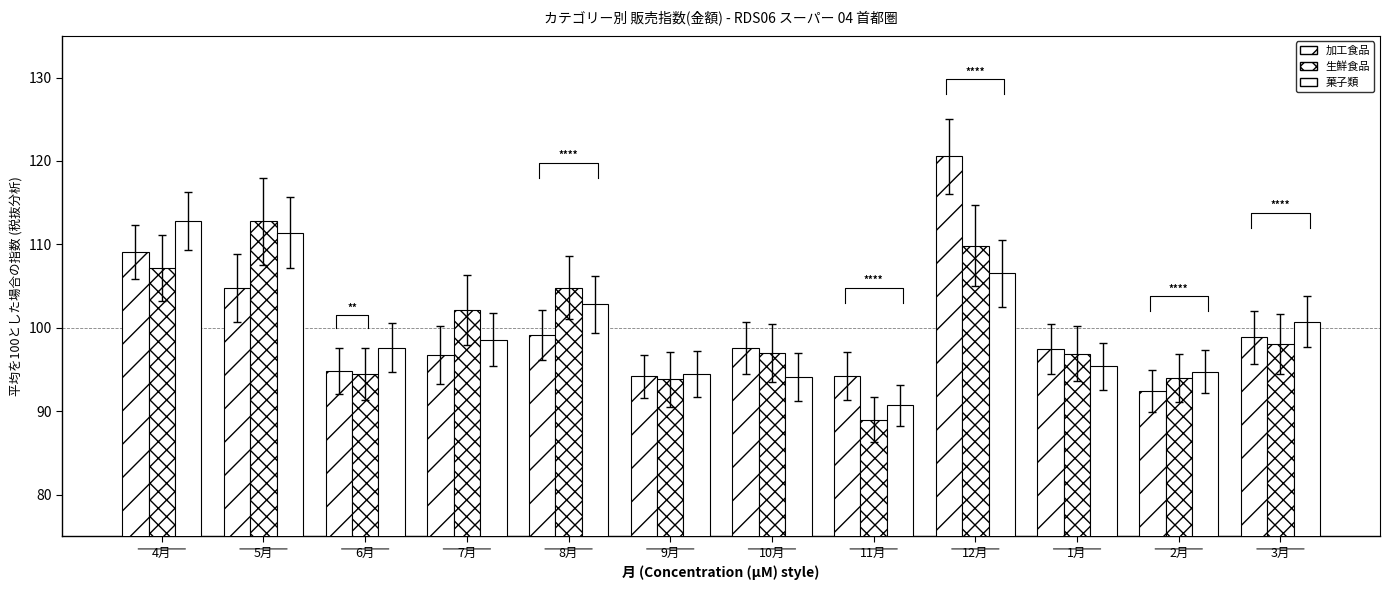

At which category is the sum across all series the highest?

12月